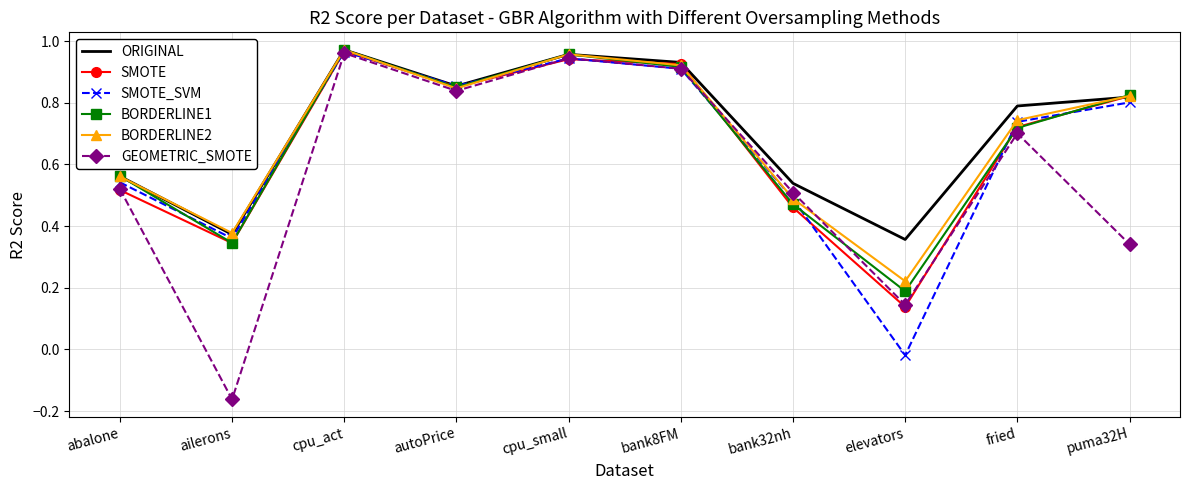

Which category has the lowest value across all series?

ailerons